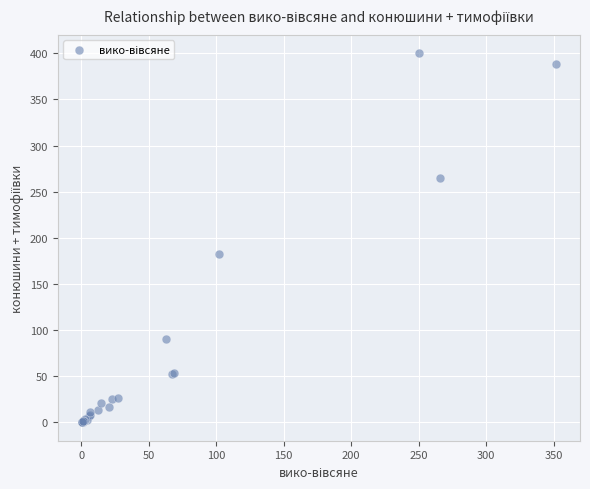

What Y value in the scatter plot is closest to 200?

183.0